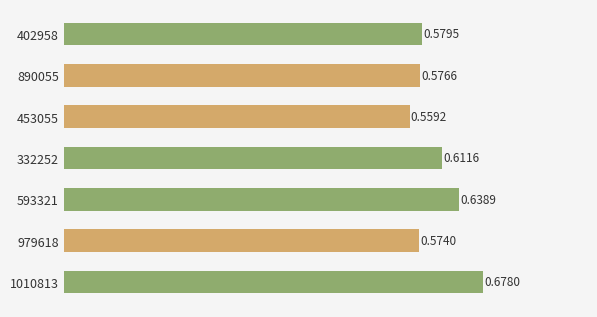

At which category does the chart reach its peak across all series?

1010813